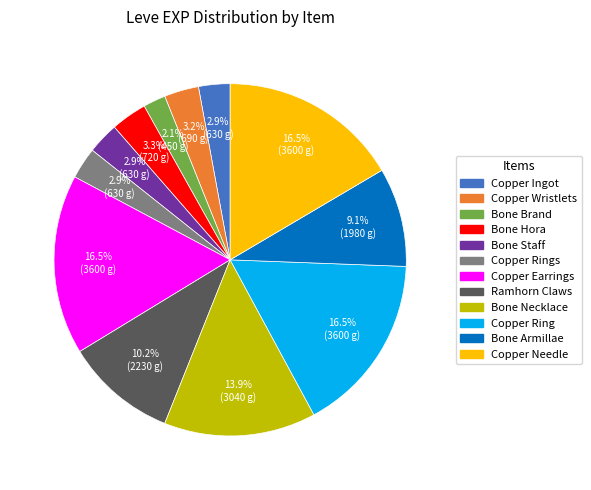

Between Copper Wristlets and Bone Armillae, which is larger?

Bone Armillae